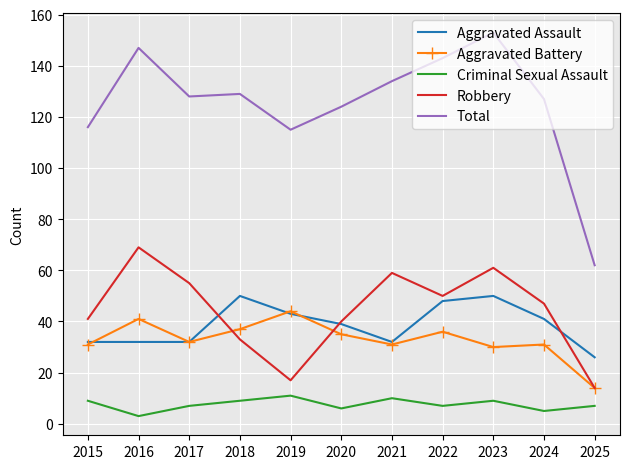

What is the lowest value of the Total series?

62